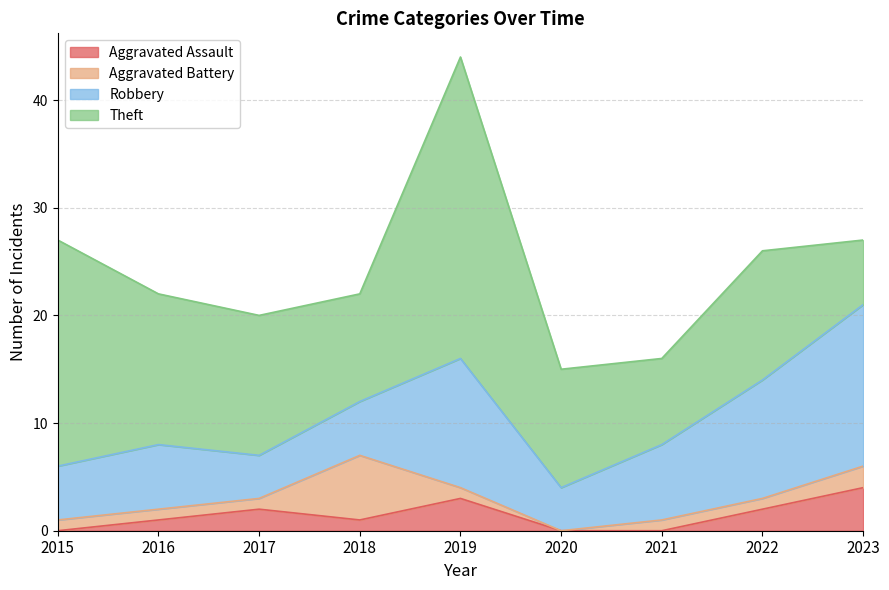

What is the difference between the maximum and second lowest values in the Theft series?

20